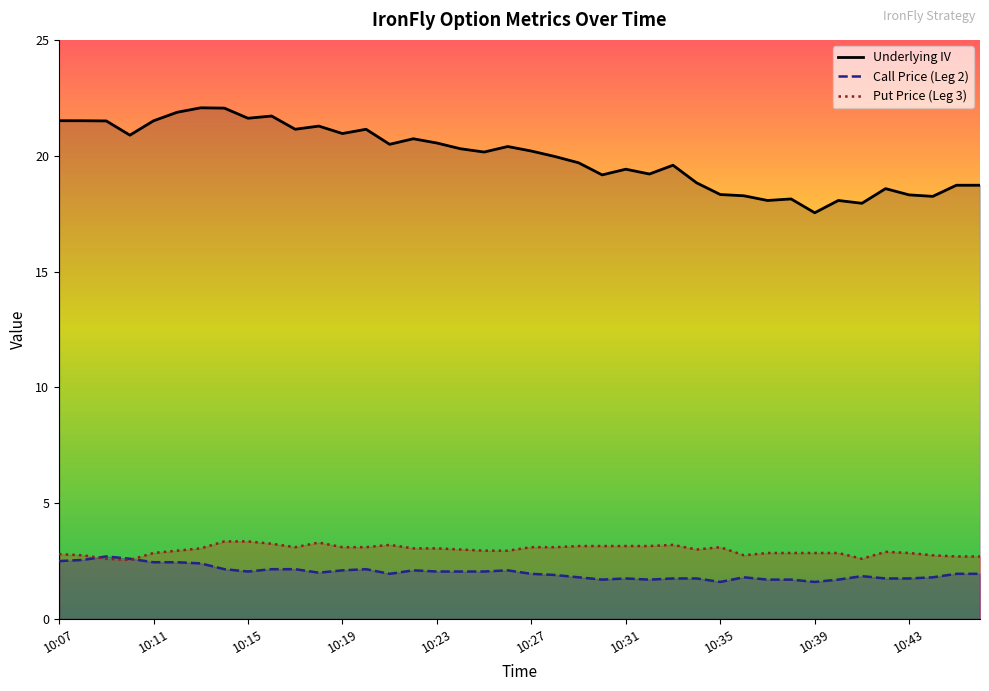

Is the value of Underlying IV at 10:42 greater than the value of Put Price (Leg 3) at 10:43?

Yes